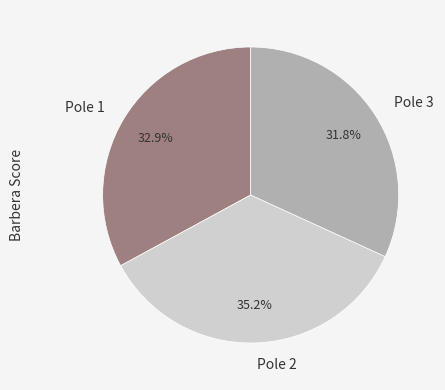

Which category has the smallest portion of the pie?

Pole 3